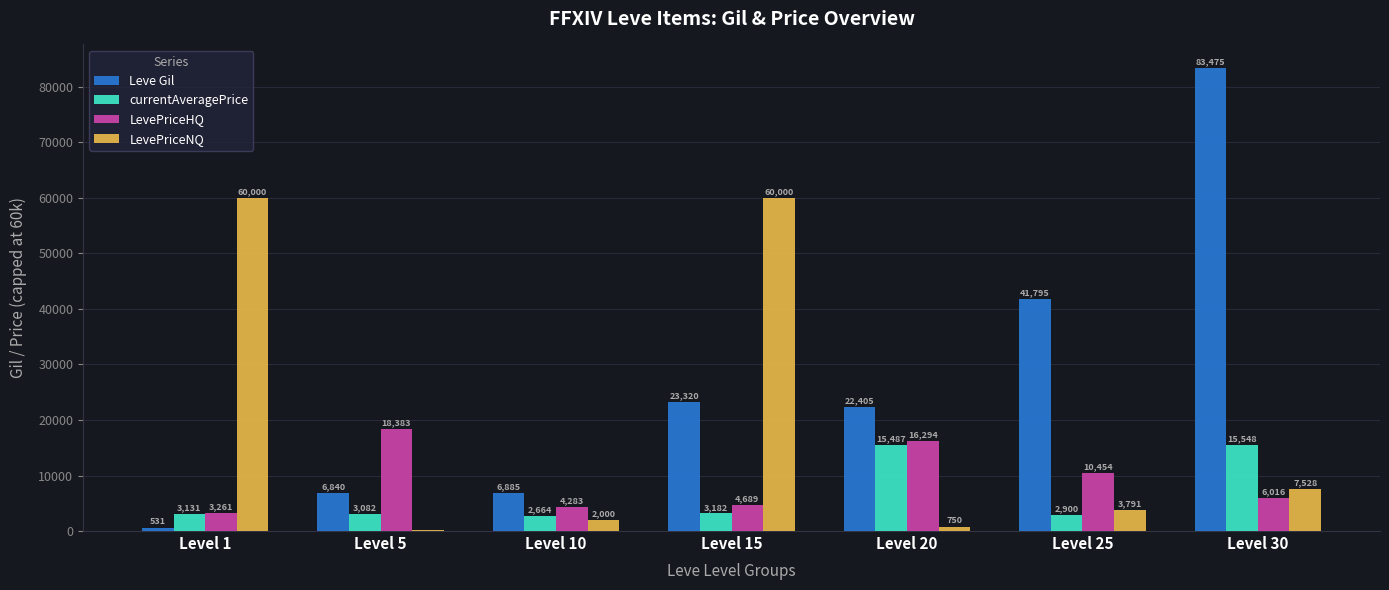

How many categories are shown in the chart?

7